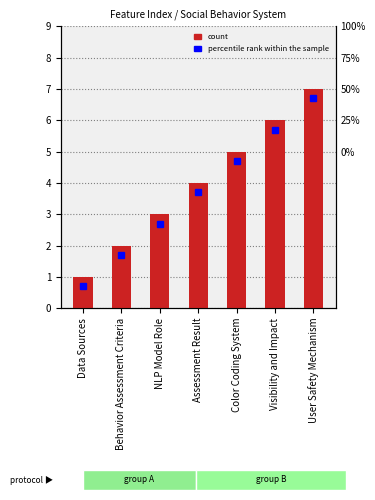

Which has a higher value, NLP Model Role or User Safety Mechanism?

User Safety Mechanism